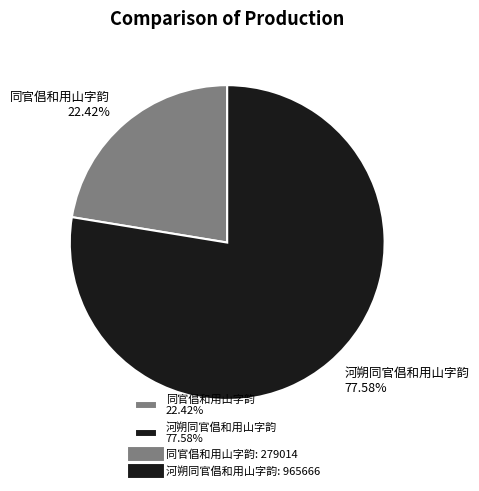

Which has a higher value, 同官倡和用山字韵 or 河朔同官倡和用山字韵?

河朔同官倡和用山字韵